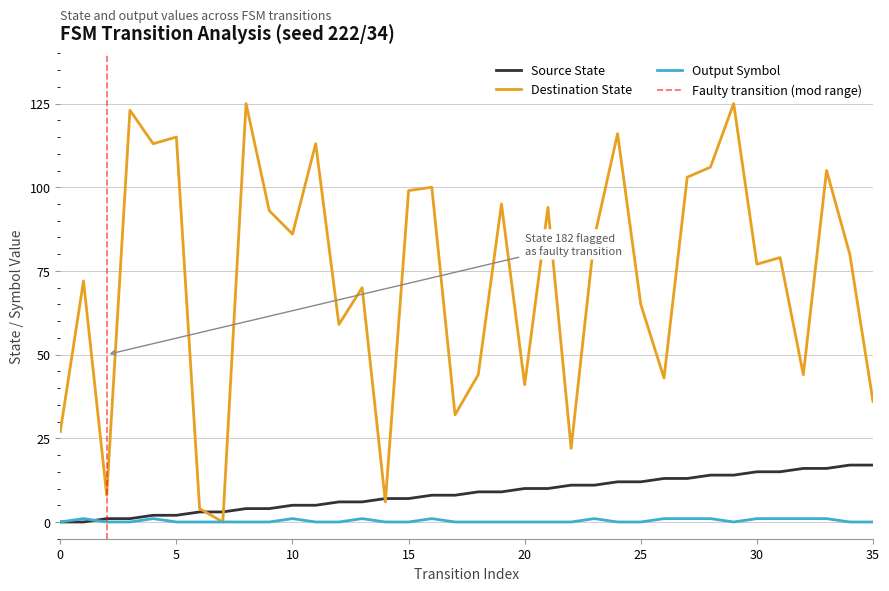

List the labels in order of Output Symbol value, largest first.

1, 4, 10, 13, 16, 23, 26, 27, 28, 30, 31, 32, 33, 0, 2, 3, 5, 6, 7, 8, 9, 11, 12, 14, 15, 17, 18, 19, 20, 21, 22, 24, 25, 29, 34, 35